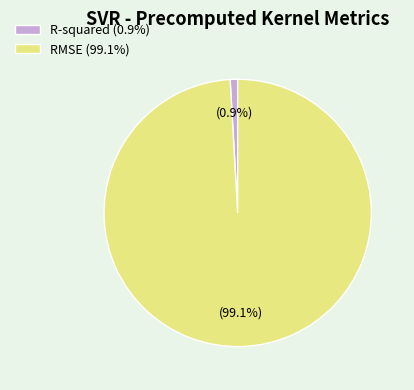

How many slices are in this pie chart?

2